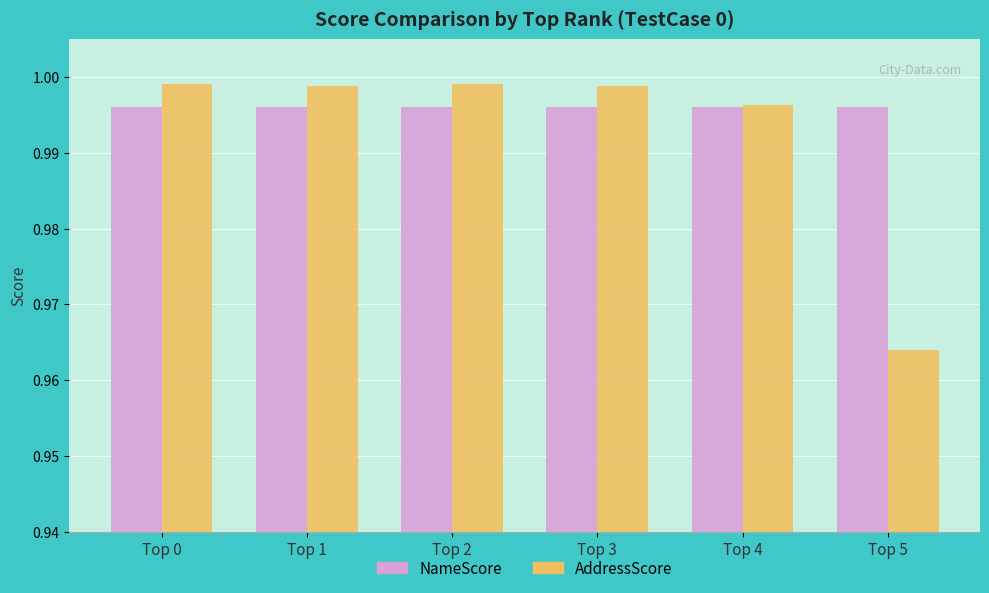

What is the sum of the NameScore values at Top 0 and Top 5?

2.0